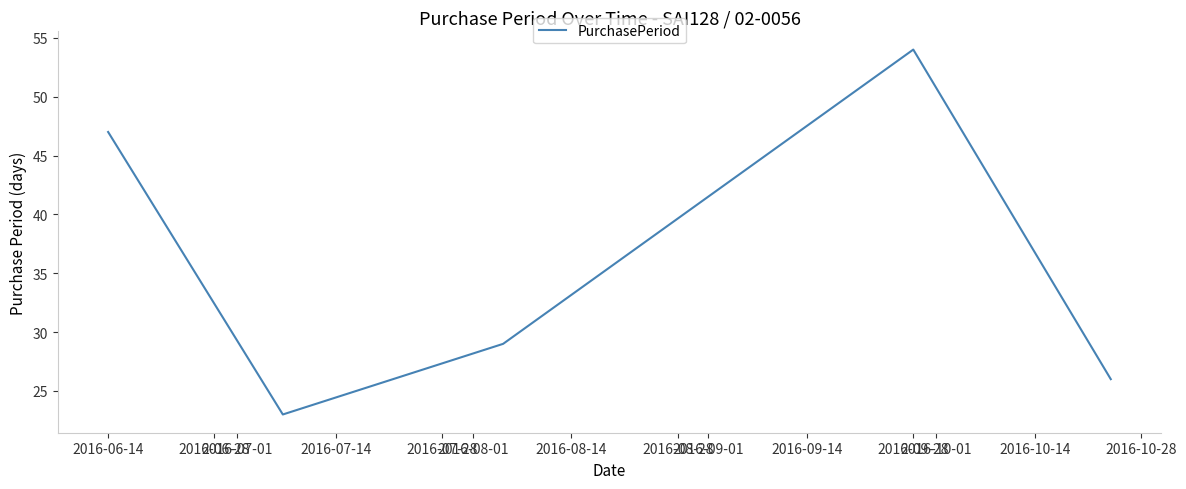

What is the difference between the maximum and minimum values?

31